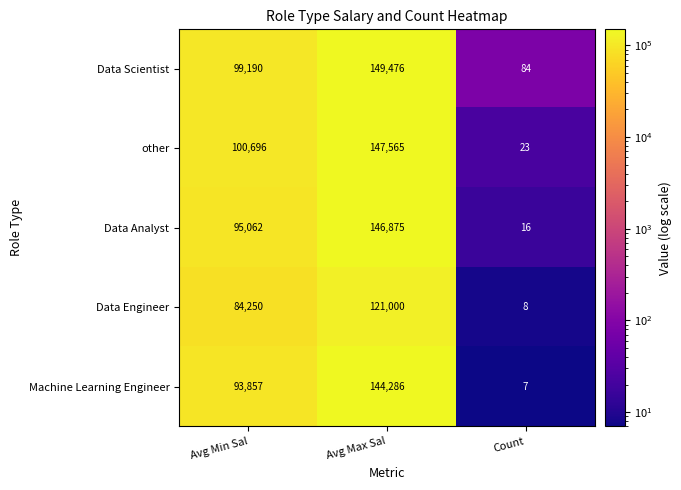

What is the difference between the maximum and minimum values in the Data Engineer series?

120992